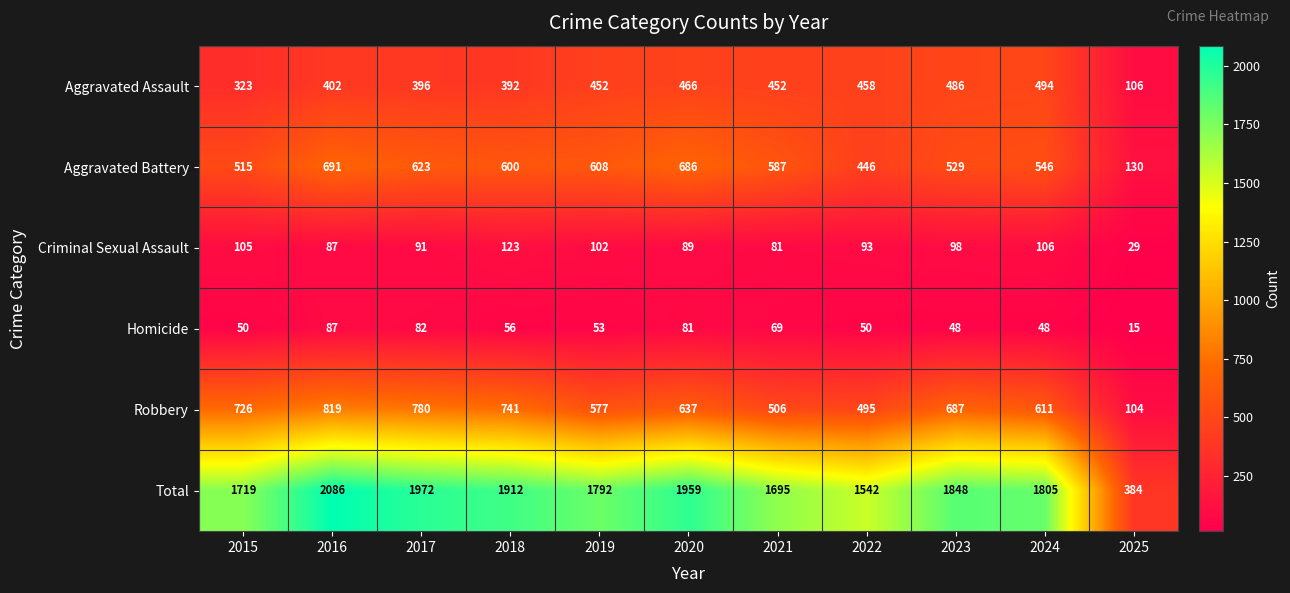

Between 2015 and 2024, which series saw the biggest shift?

Aggravated Assault